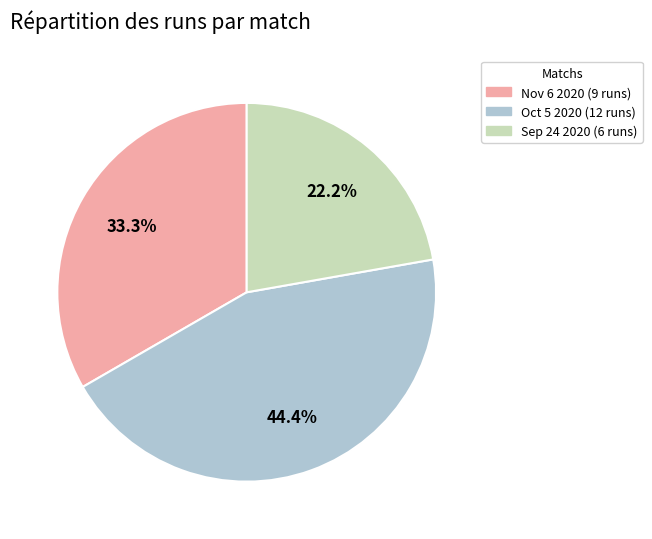

To the nearest percent, what is the difference between the Nov 6 2020 (9 runs) and Sep 24 2020 (6 runs) slice percentages?

11%